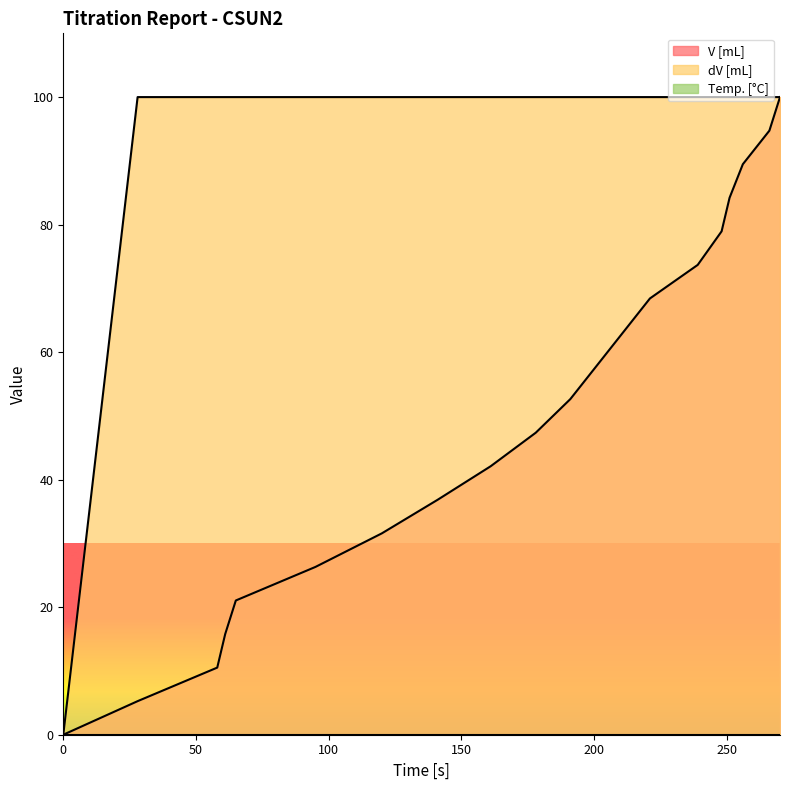

The value of V [mL] at 201 is 57.9. True or false?

True